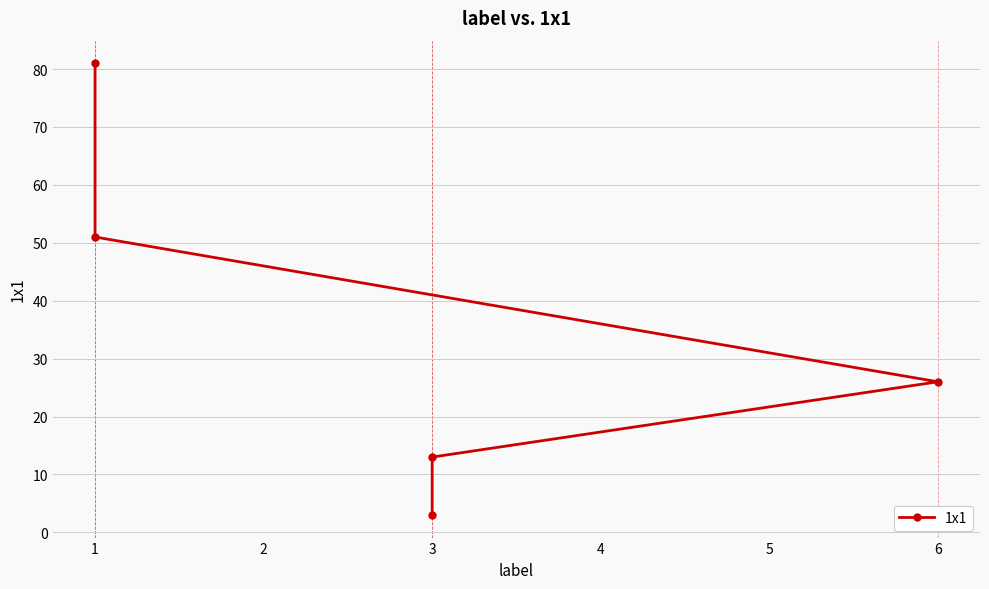

The chart shows a value of 86 at 1. True or false?

False